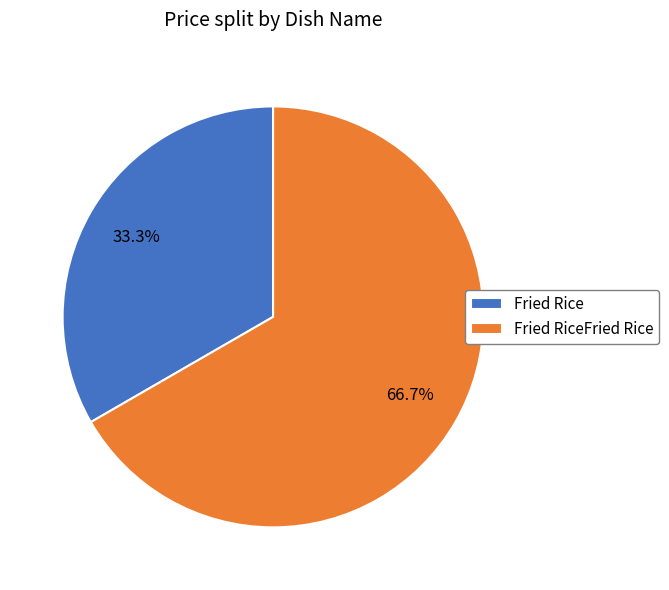

To the nearest percent, what portion does Fried Rice represent?

33%